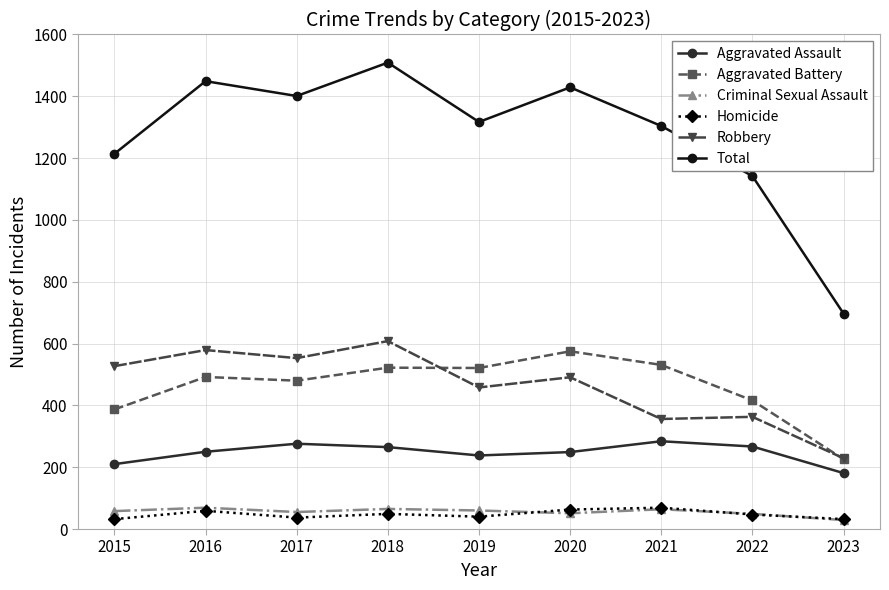

What is the sum of all Robbery values?

4164